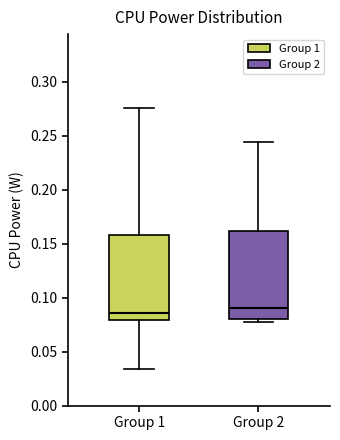

Reading left to right, transcribe this box plot: for each box, give where its median line is, the range the box spans, and where its two whiskers end, as read against the y-axis. The values are not printed on the chart, so give them approximately, as read against the axis.

Group 1: median 0.085, box 0.080 to 0.160, whiskers 0.035 to 0.275
Group 2: median 0.090, box 0.080 to 0.160, whiskers 0.075 to 0.245